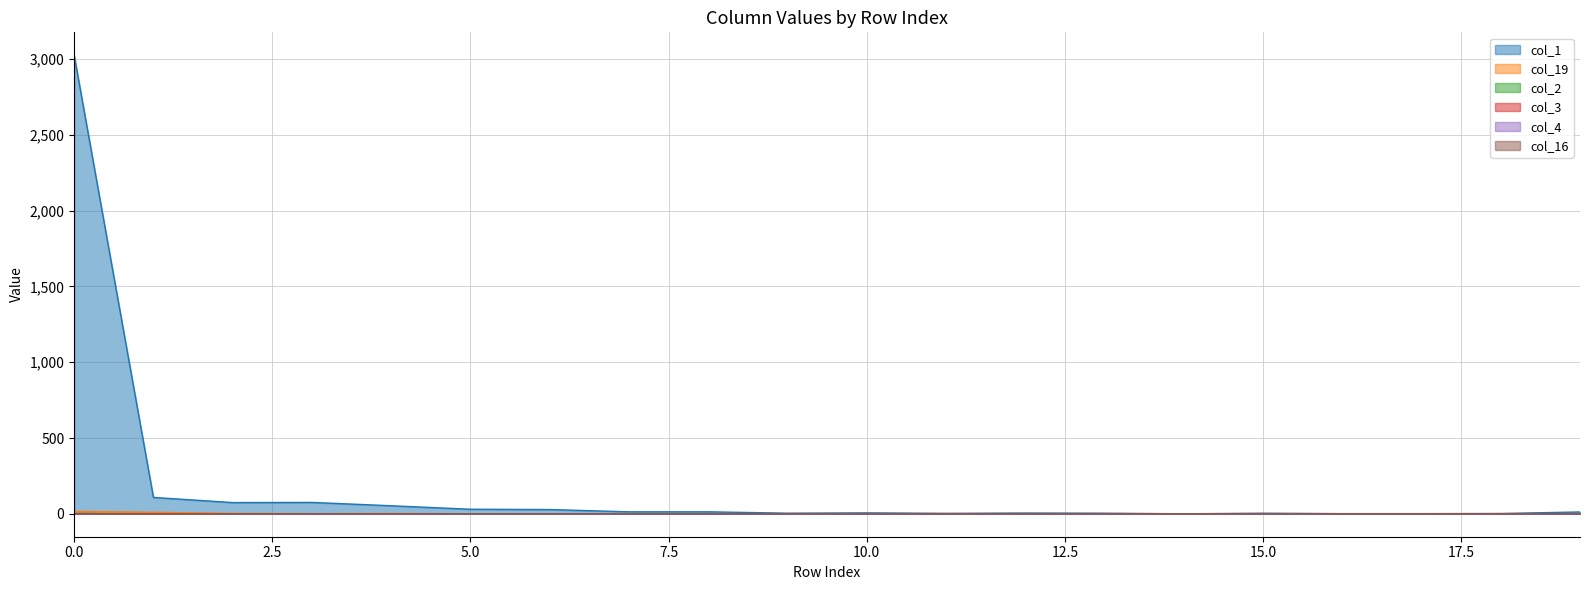

Reading left to right, what are all the values shown in this chart?

col_1: 3025	108	74	75	53	30	28	13	13	4	6	3	5	4	0	4	1	1	2	12
col_19: 16	10	3	1	2	0	0	0	0	0	0	0	0	0	0	0	0	0	0	0
col_2: 2	0	0	0	0	0	0	0	0	0	0	0	0	0	0	0	0	0	0	0
col_3: 1	0	0	0	0	0	0	0	0	0	0	0	0	0	0	0	0	0	0	0
col_4: 1	0	0	0	0	0	0	0	0	0	0	0	0	0	0	0	0	0	0	0
col_16: 1	0	0	0	0	0	0	0	0	0	0	0	0	0	0	0	0	0	0	0